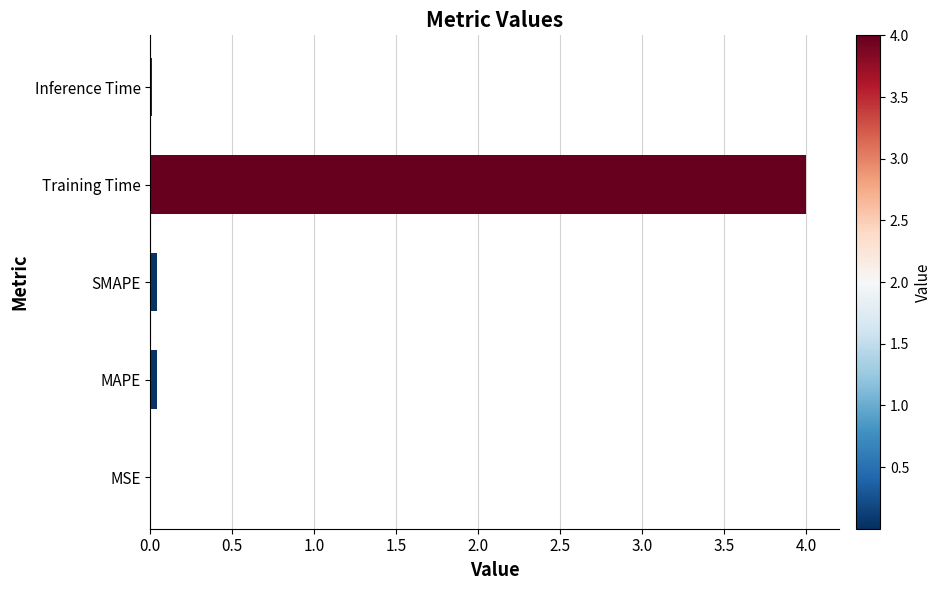

What is the sum of all values?

4.1